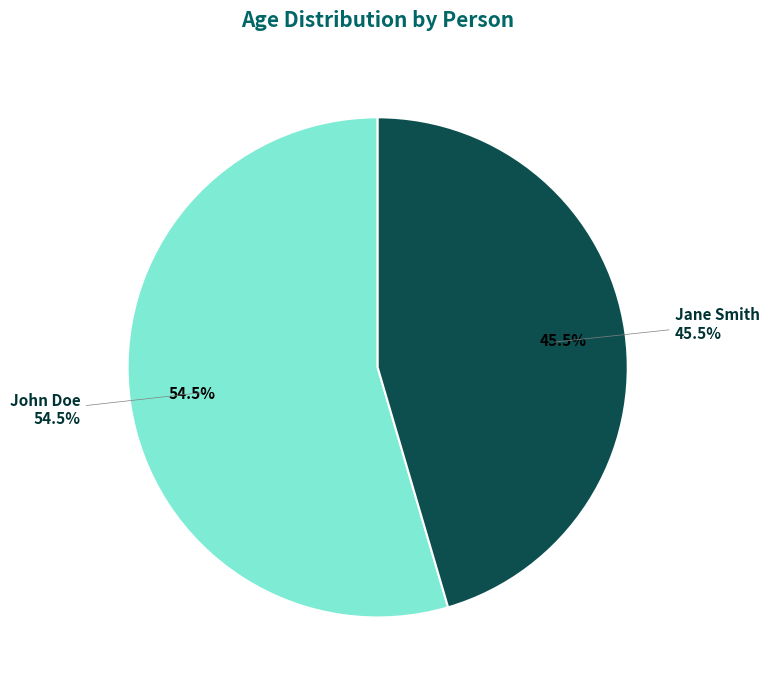

What is the change in value from John Doe to Jane Smith?

-5